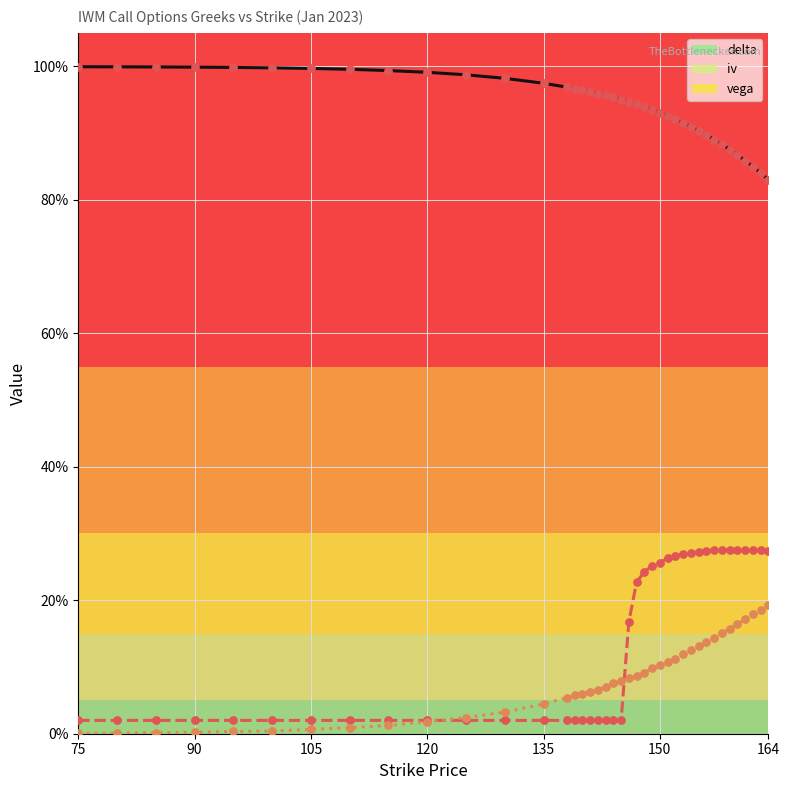

Does the chart have visible grid lines?

Yes